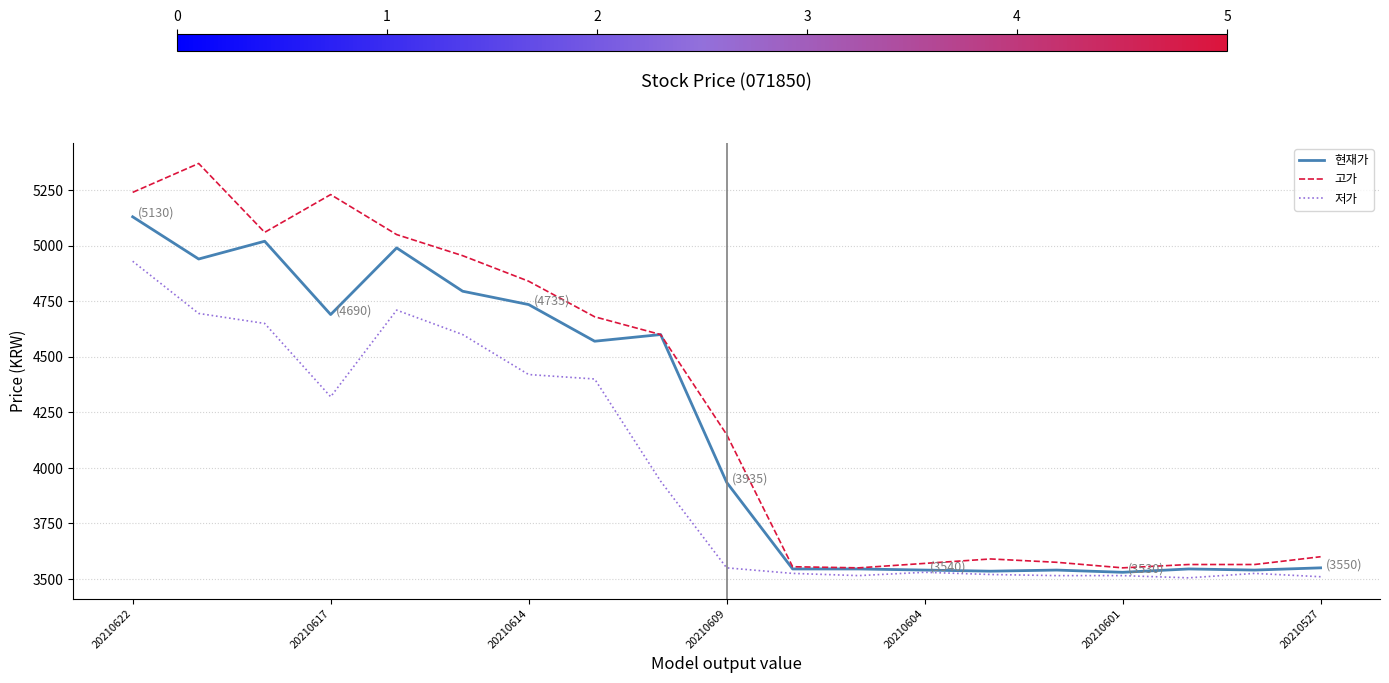

Which series has the largest range (max minus min)?

고가